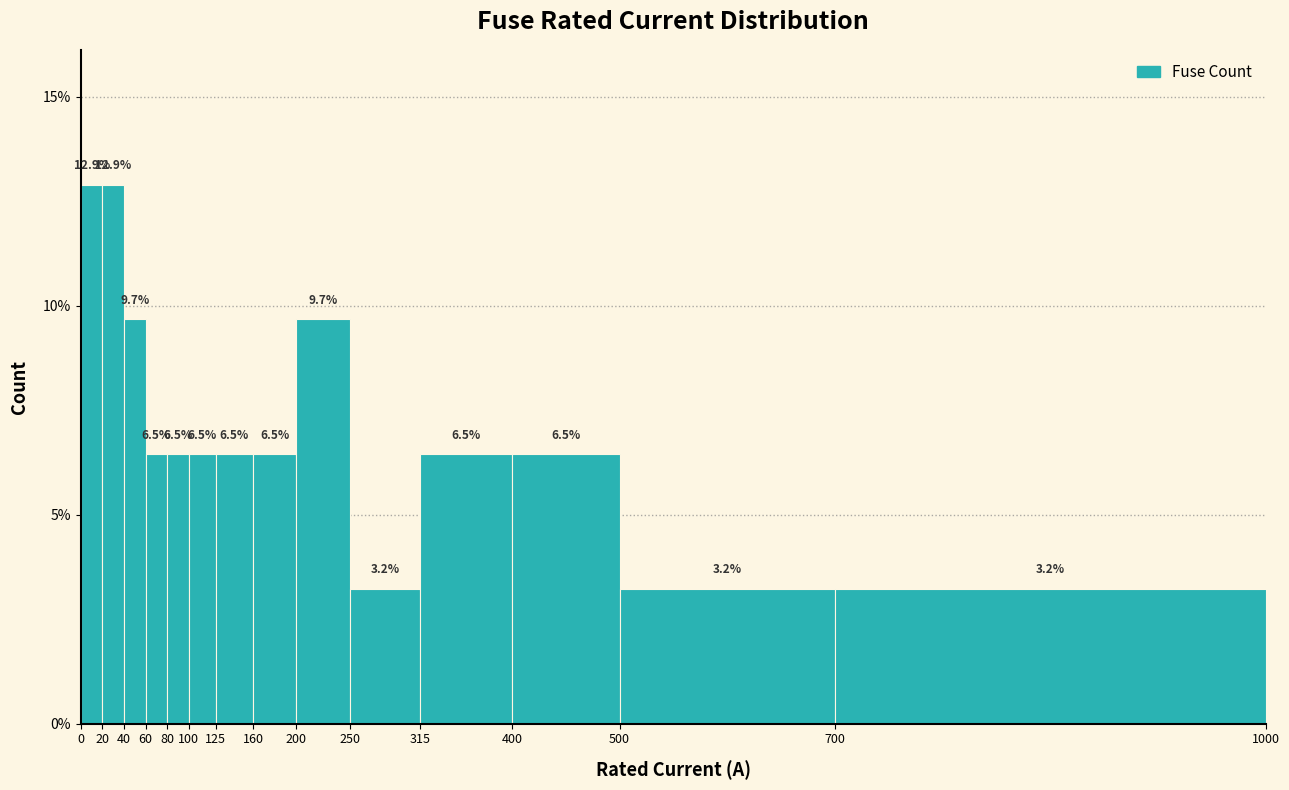

Reading right to left, transcribe all the data shown in this chart.

700=3.2	500=3.2	400=6.5	315=6.5	250=3.2	200=9.7	160=6.5	125=6.5	100=6.5	80=6.5	60=6.5	40=9.7	20=12.9	0=12.9